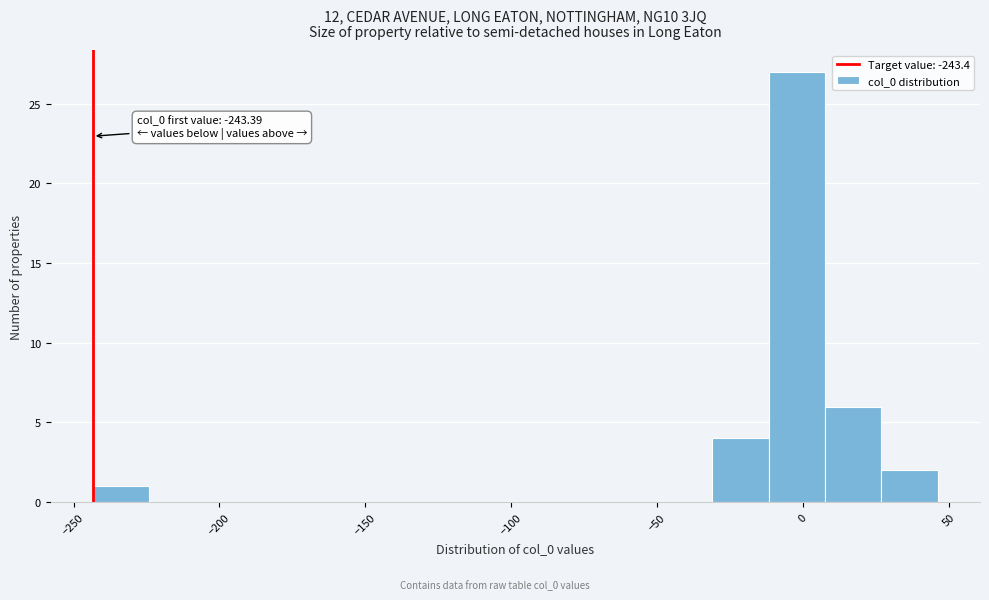

Around what value on the x-axis is the tallest bar? Give the approximate position of its centre, as read against the axis.

0